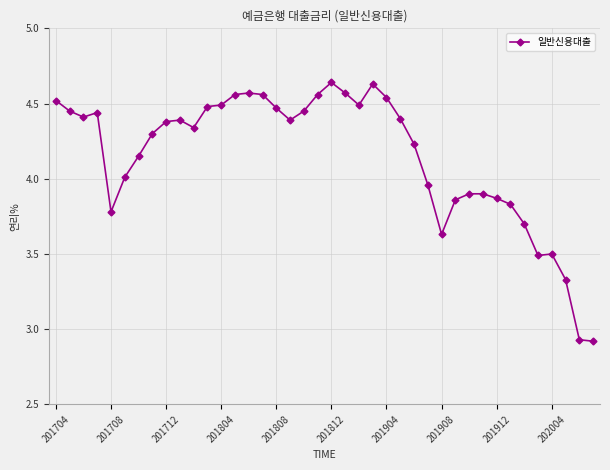

How many lines are shown in the chart?

1